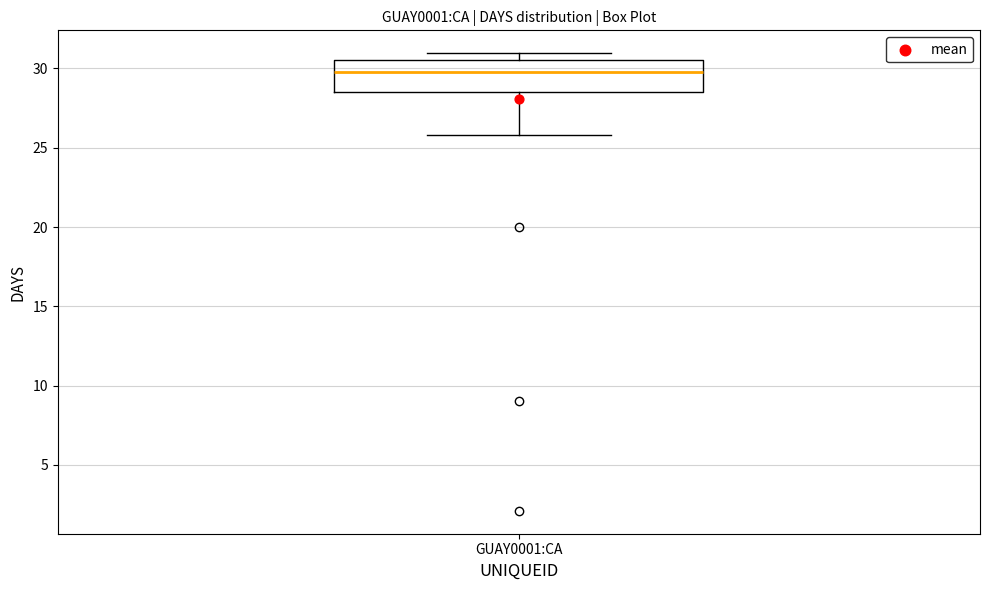

Where is the upper edge of the box for GUAY0001:CA on the y-axis? The values are not printed on the chart, so give them approximately, as read against the axis.

30.5